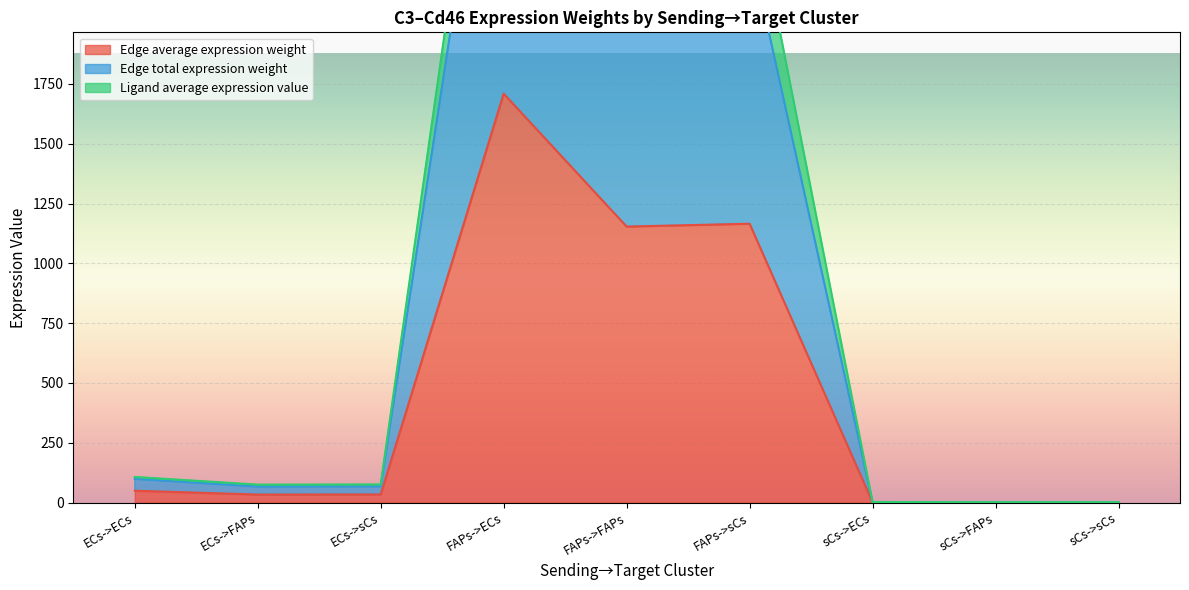

What is the difference between the Edge average expression weight values at sCs->sCs and ECs->ECs?

48.7